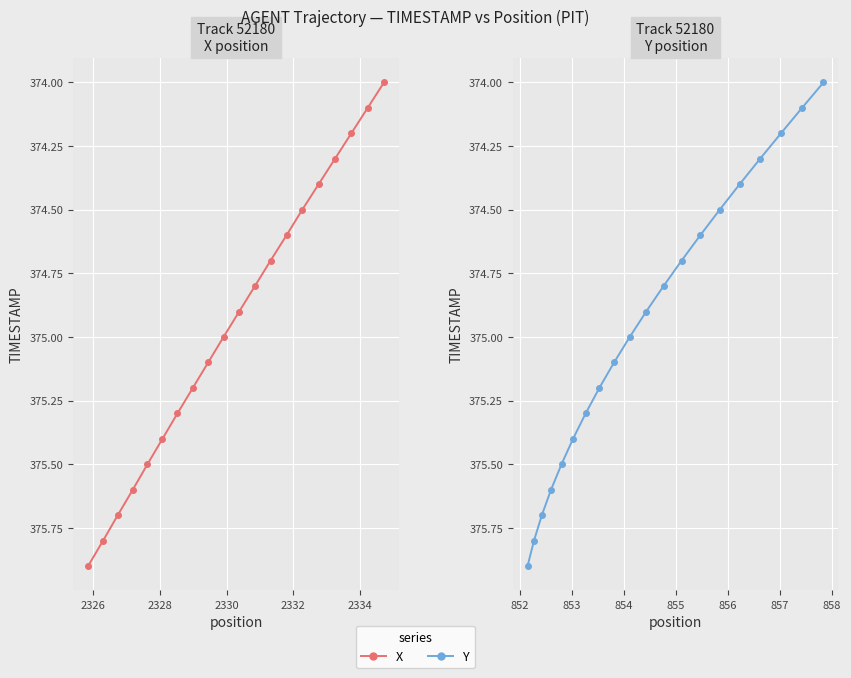

What is the difference between the maximum and minimum values in the Y series?

1.9